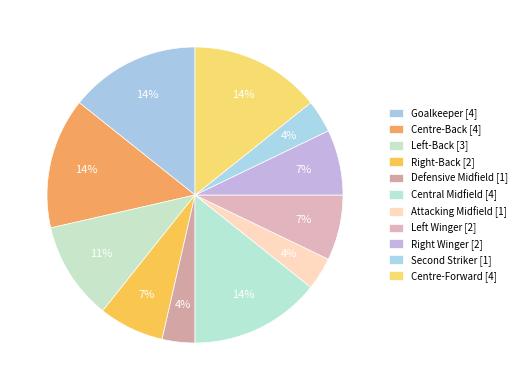

How many slices are in this pie chart?

11